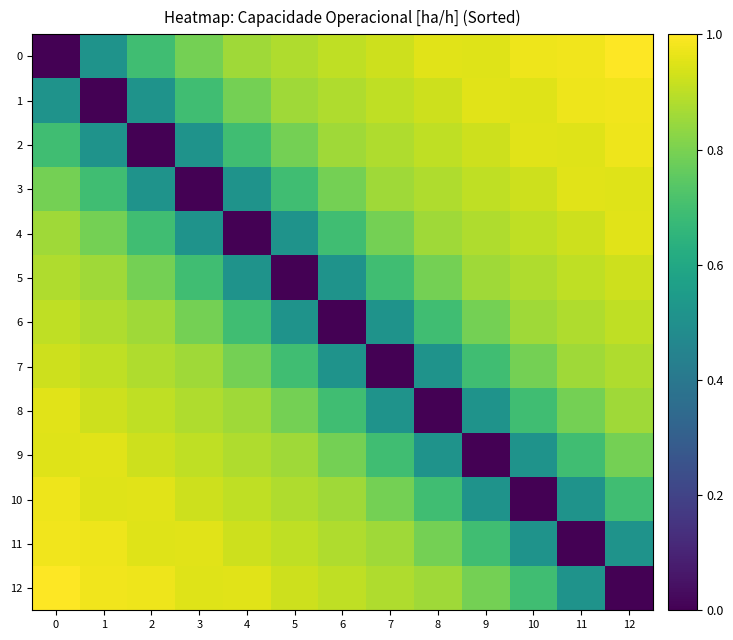

Reading left to right, transcribe all the data shown in this chart.

0: 0=0.0	1=0.5	2=0.7	3=0.8	4=0.9	5=0.9	6=0.9	7=0.9	8=1.0	9=0.9	10=1.0	11=1.0	12=1.0
1: 0=0.5	1=0.0	2=0.5	3=0.7	4=0.8	5=0.9	6=0.9	7=0.9	8=0.9	9=1.0	10=0.9	11=1.0	12=1.0
2: 0=0.7	1=0.5	2=0.0	3=0.5	4=0.7	5=0.8	6=0.9	7=0.9	8=0.9	9=0.9	10=1.0	11=0.9	12=1.0
3: 0=0.8	1=0.7	2=0.5	3=0.0	4=0.5	5=0.7	6=0.8	7=0.9	8=0.9	9=0.9	10=0.9	11=1.0	12=0.9
4: 0=0.9	1=0.8	2=0.7	3=0.5	4=0.0	5=0.5	6=0.7	7=0.8	8=0.9	9=0.9	10=0.9	11=0.9	12=1.0
5: 0=0.9	1=0.9	2=0.8	3=0.7	4=0.5	5=0.0	6=0.5	7=0.7	8=0.8	9=0.9	10=0.9	11=0.9	12=0.9
6: 0=0.9	1=0.9	2=0.9	3=0.8	4=0.7	5=0.5	6=0.0	7=0.5	8=0.7	9=0.8	10=0.9	11=0.9	12=0.9
7: 0=0.9	1=0.9	2=0.9	3=0.9	4=0.8	5=0.7	6=0.5	7=0.0	8=0.5	9=0.7	10=0.8	11=0.9	12=0.9
8: 0=1.0	1=0.9	2=0.9	3=0.9	4=0.9	5=0.8	6=0.7	7=0.5	8=0.0	9=0.5	10=0.7	11=0.8	12=0.9
9: 0=0.9	1=1.0	2=0.9	3=0.9	4=0.9	5=0.9	6=0.8	7=0.7	8=0.5	9=0.0	10=0.5	11=0.7	12=0.8
10: 0=1.0	1=0.9	2=1.0	3=0.9	4=0.9	5=0.9	6=0.9	7=0.8	8=0.7	9=0.5	10=0.0	11=0.5	12=0.7
11: 0=1.0	1=1.0	2=0.9	3=1.0	4=0.9	5=0.9	6=0.9	7=0.9	8=0.8	9=0.7	10=0.5	11=0.0	12=0.5
12: 0=1.0	1=1.0	2=1.0	3=0.9	4=1.0	5=0.9	6=0.9	7=0.9	8=0.9	9=0.8	10=0.7	11=0.5	12=0.0